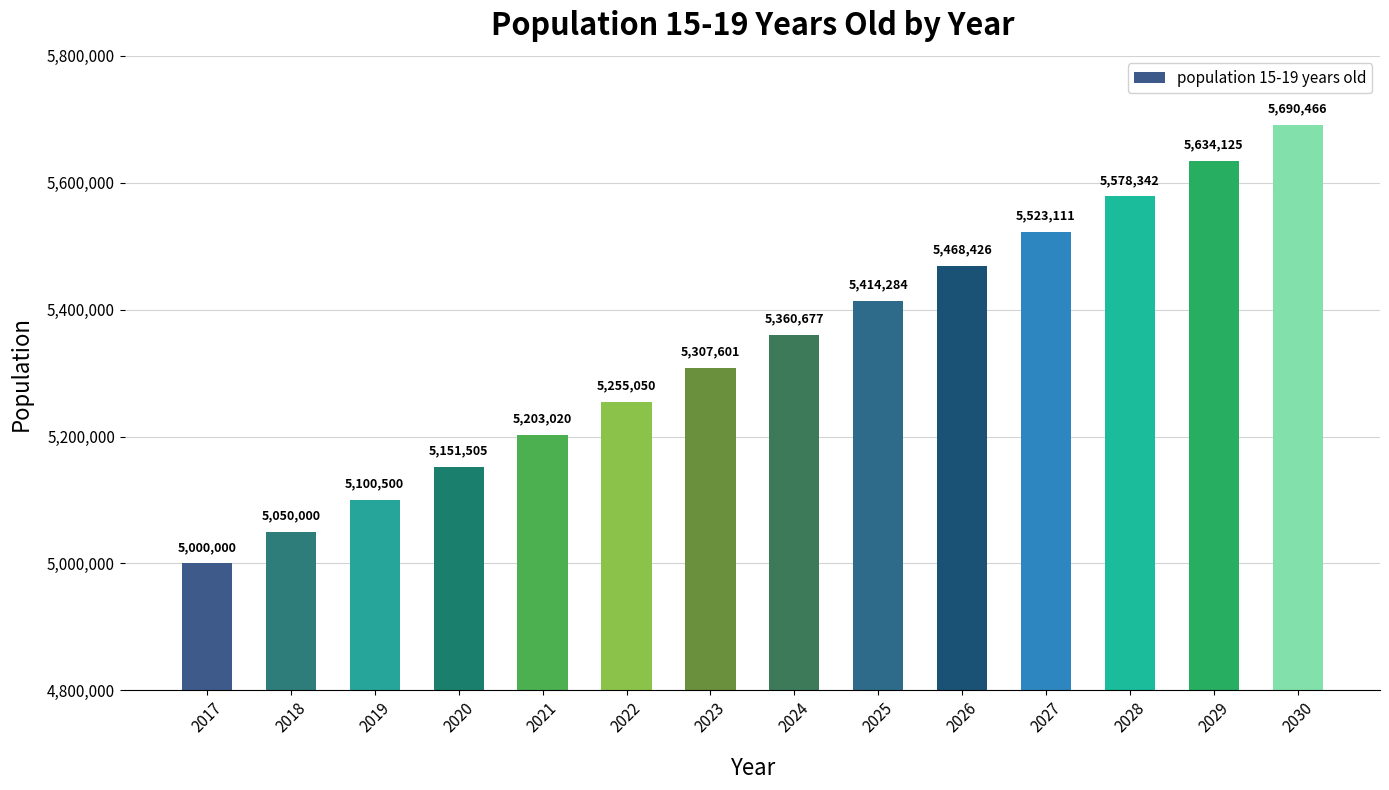

The value at 2019 is 7598763.4. True or false?

False